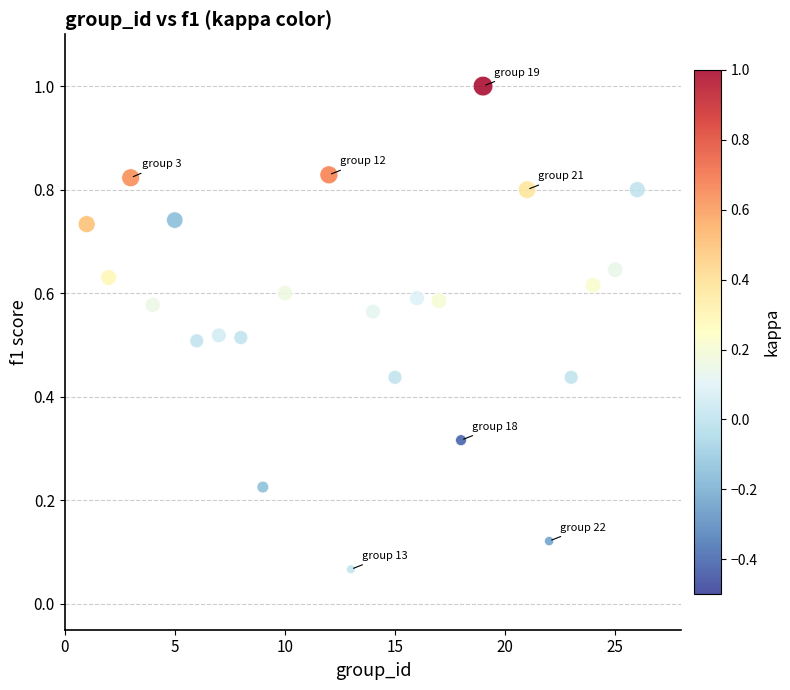

What is the range of X values (max minus min)?

25.0